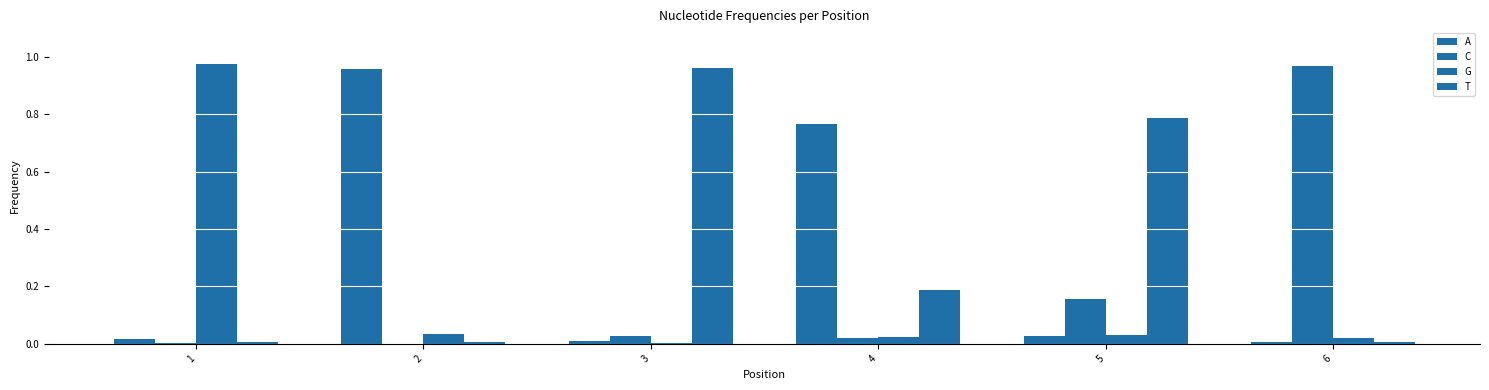

Which series has the widest spread of values?

G